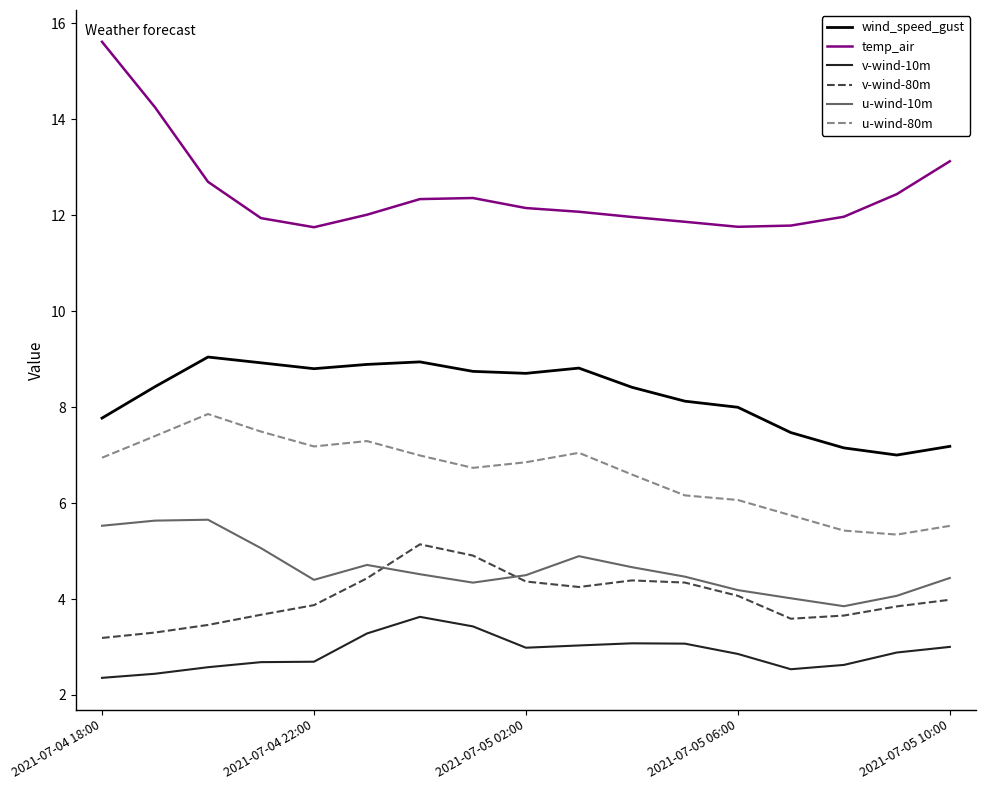

True or false: v-wind-80m and v-wind-10m cross at least once.

False